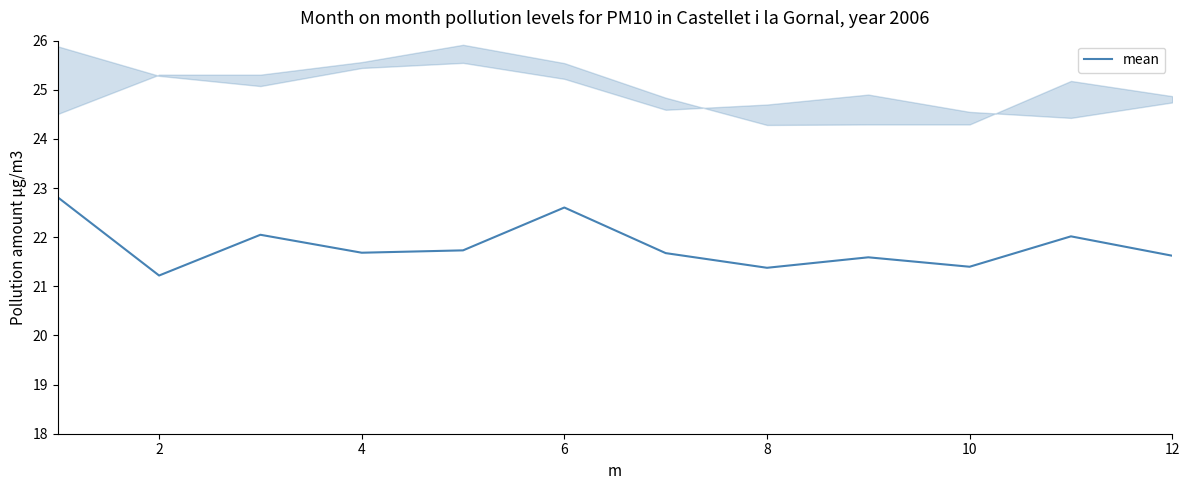

How many interior local valleys (lower than both neighbors) does the data have?

4